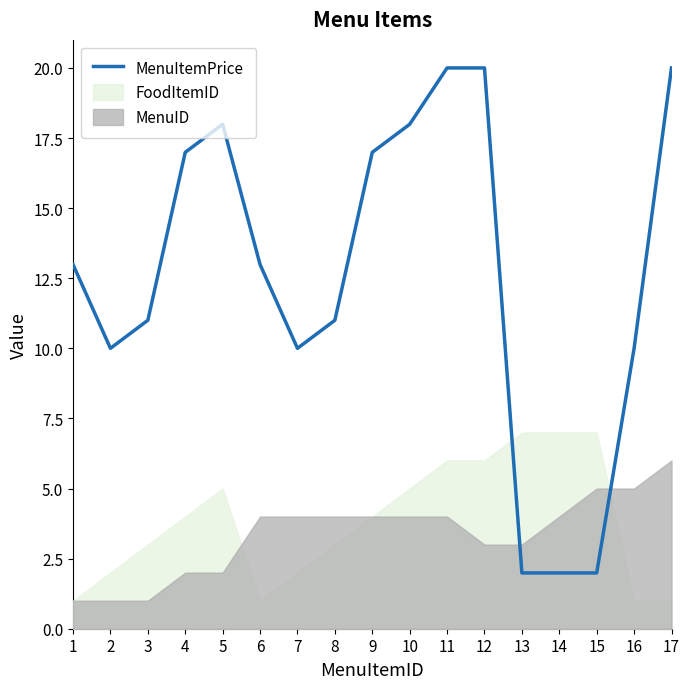

Rank the categories by value from lowest to highest.

13, 14, 15, 2, 7, 16, 3, 8, 1, 6, 4, 9, 5, 10, 11, 12, 17